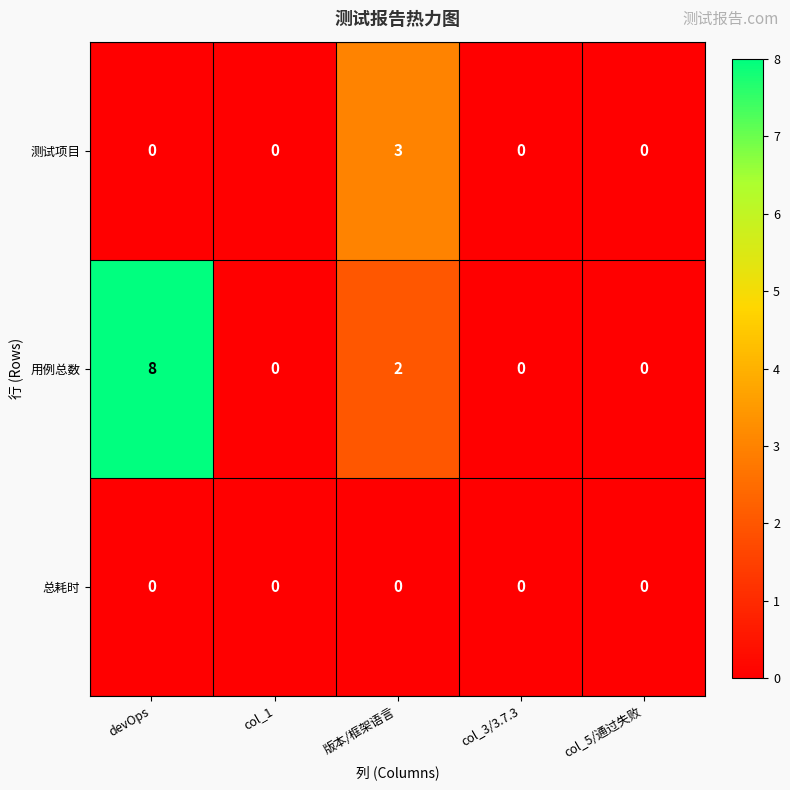

Read the 测试项目 value at 版本/框架语言.

3